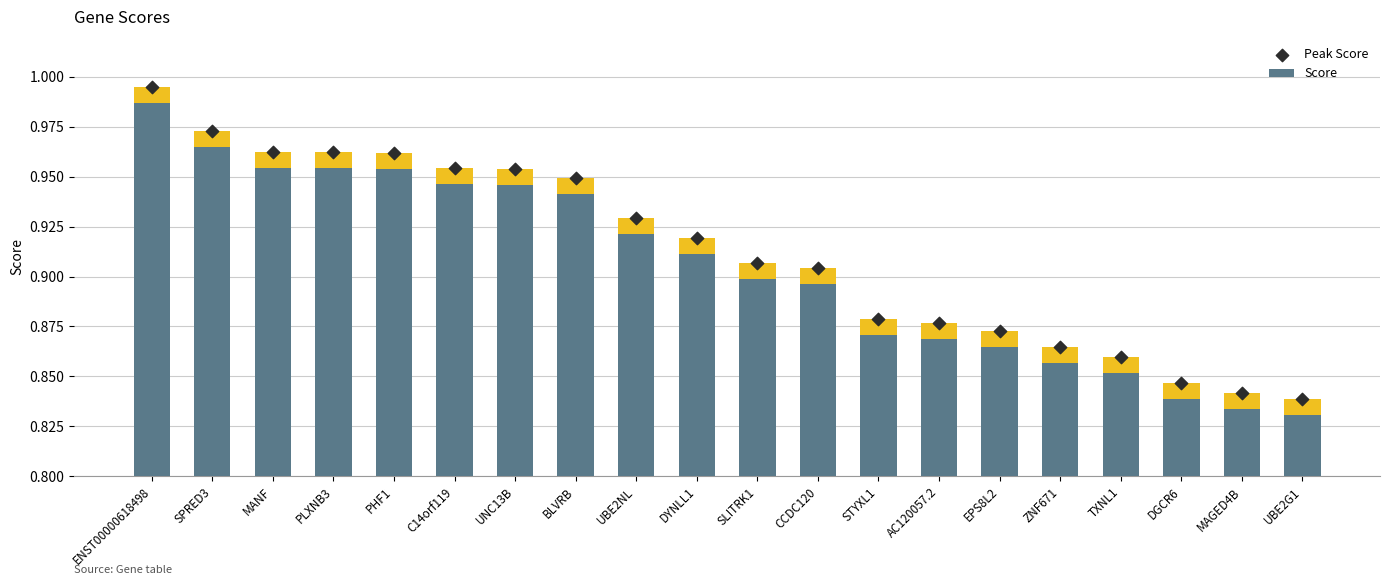

Which series contains the lowest Y value?

Score